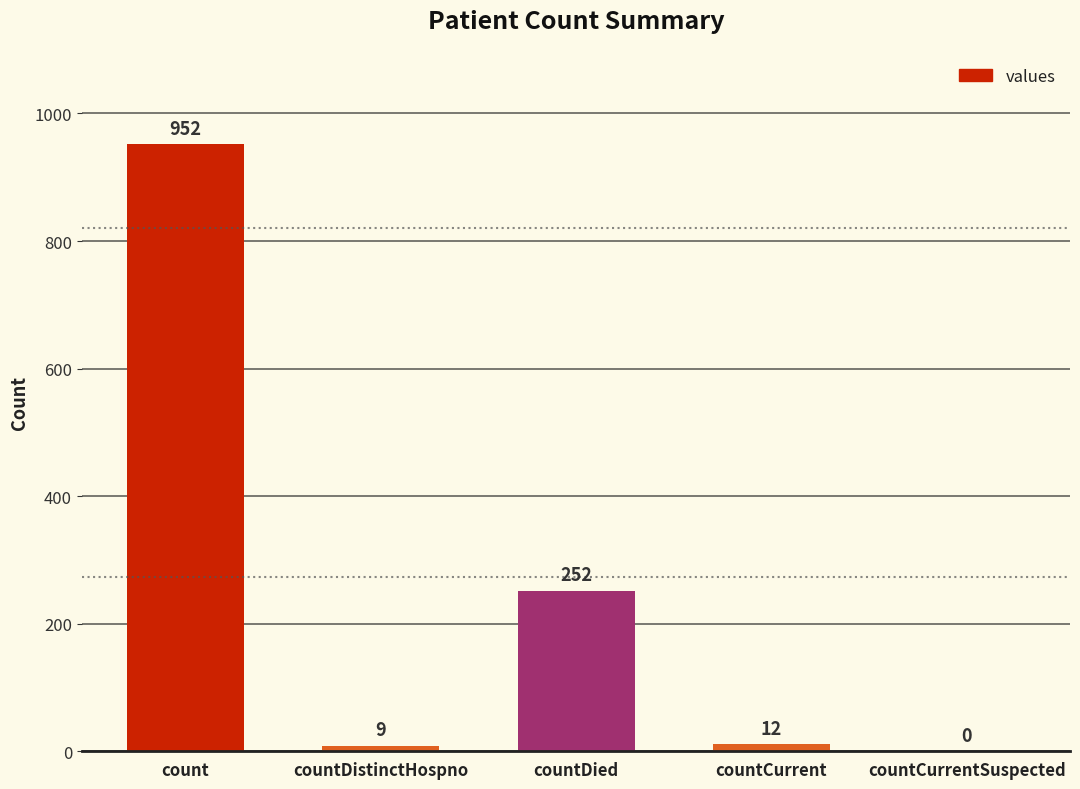

What is the change in value from countDied to countCurrentSuspected?

-252